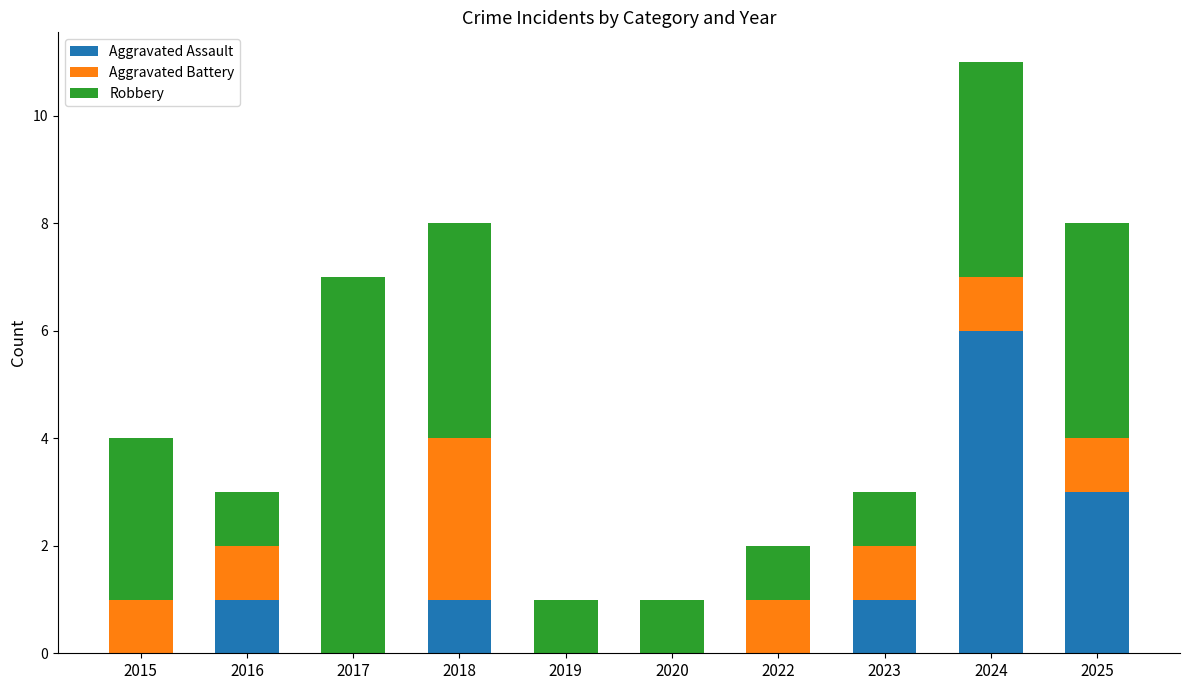

Does the chart contain stacked bars?

Yes